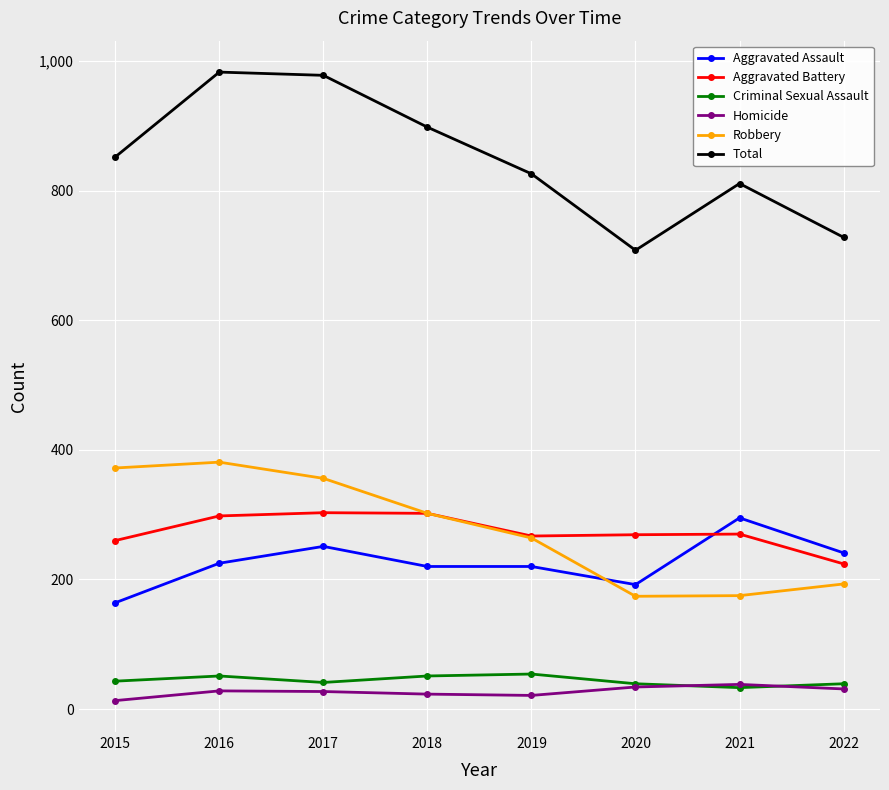

Which series has the largest range (max minus min)?

Total